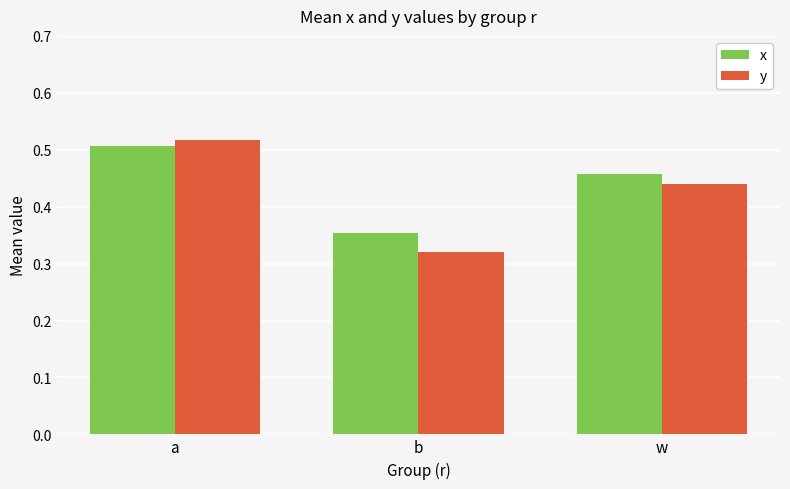

What is the sum of the y values at w and b?

0.8